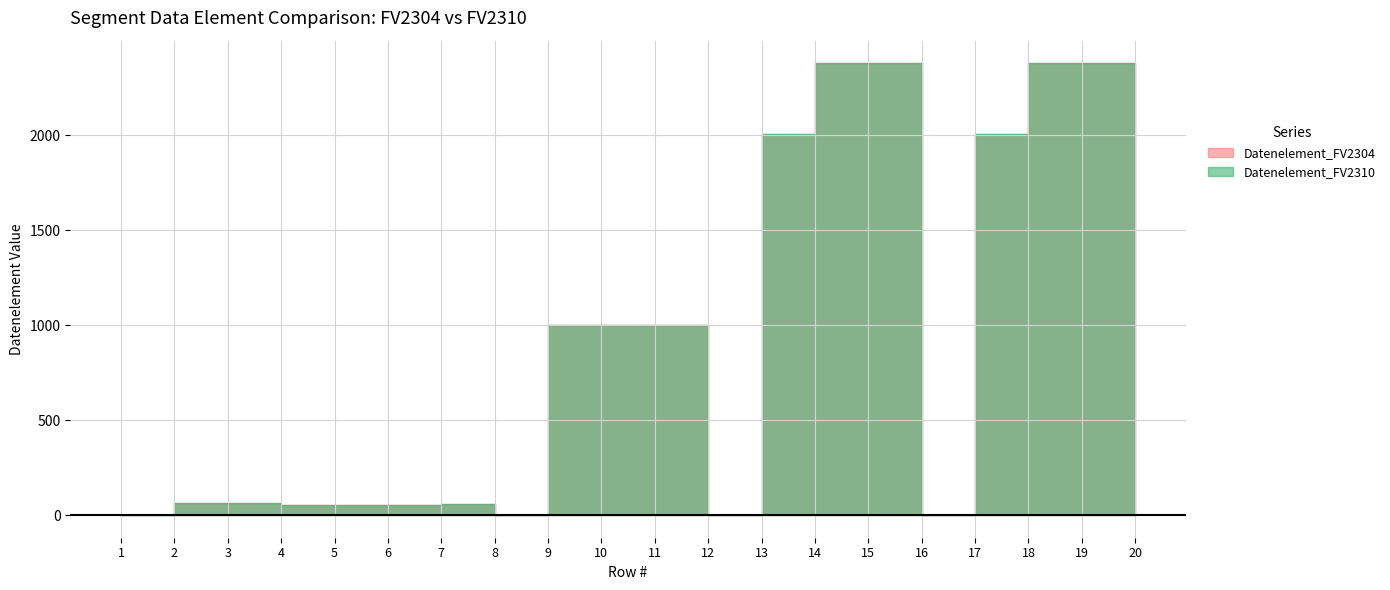

In Datenelement_FV2304, how many points are lower than both neighbors (excluding endpoints)?

5